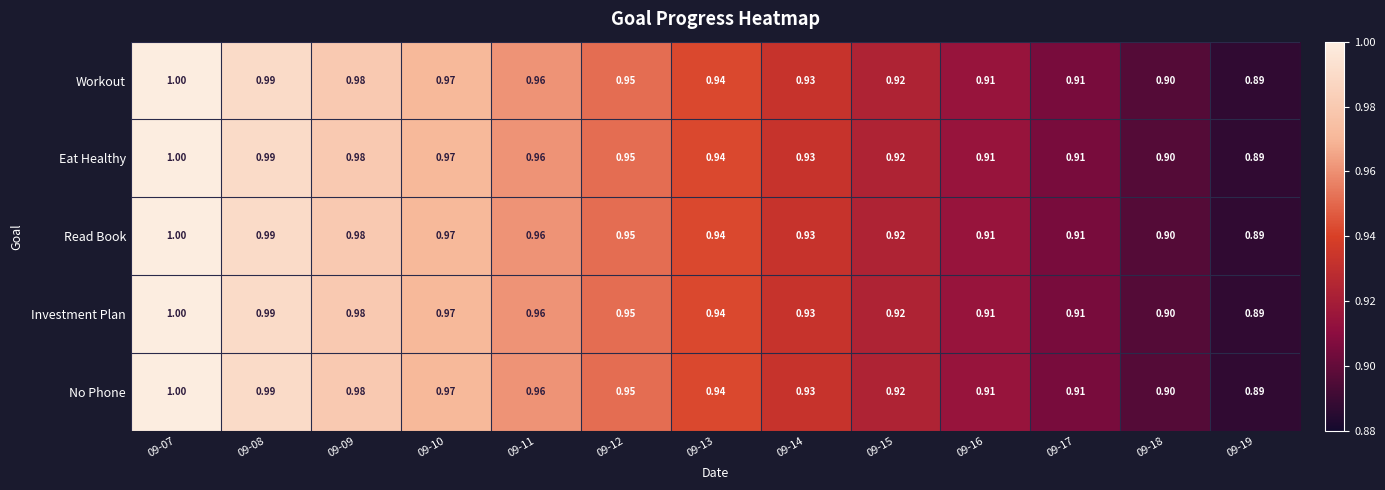

What is the greatest value displayed?

1.0